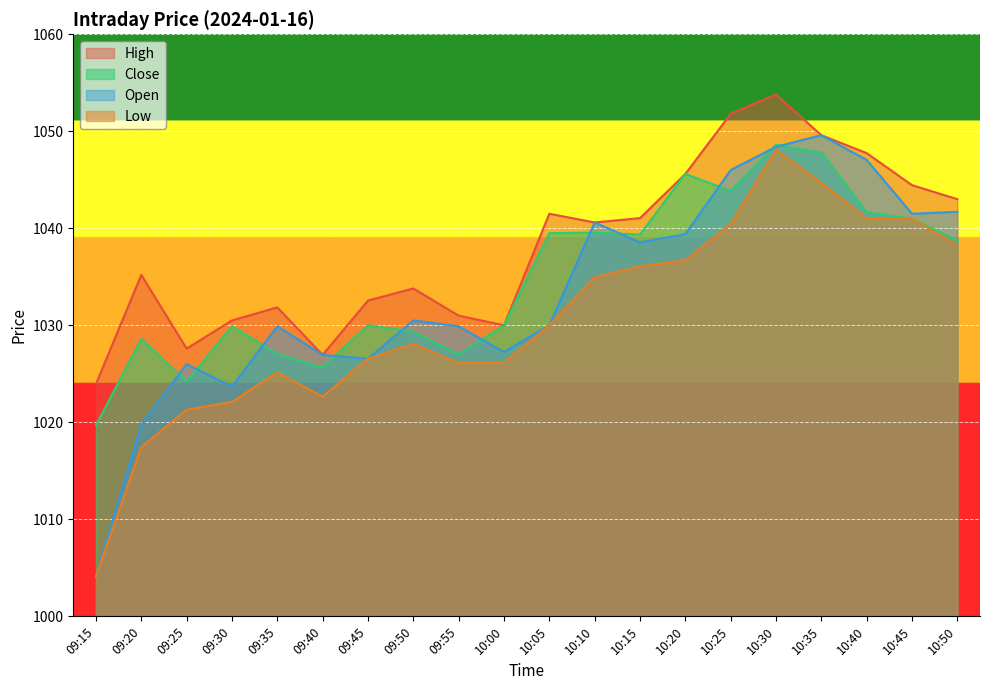

How many data points in Open are less than 1030?

9